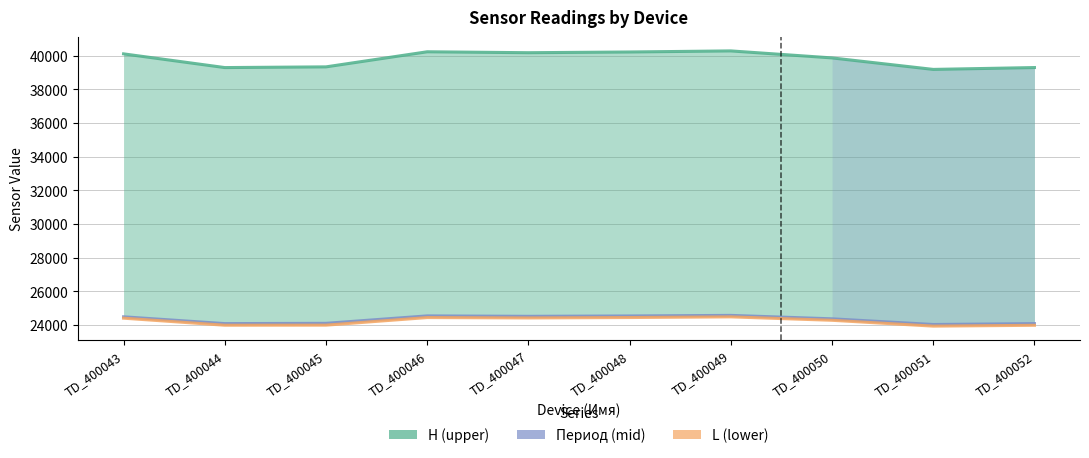

True or false: L and H cross at least once.

False